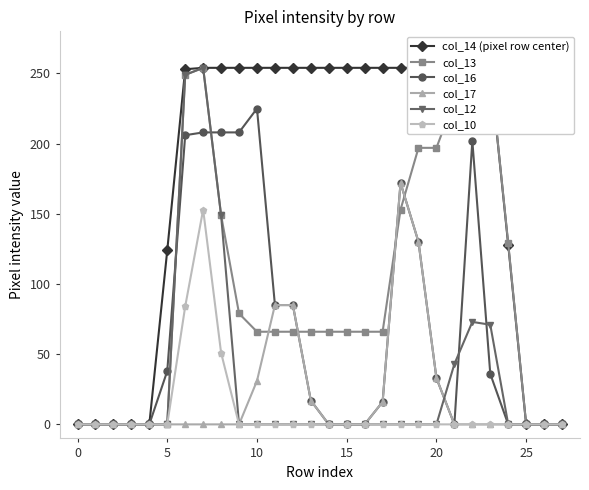

List the series in order of their peak value, highest first.

col_14 (pixel row center), col_13, col_12, col_16, col_17, col_10